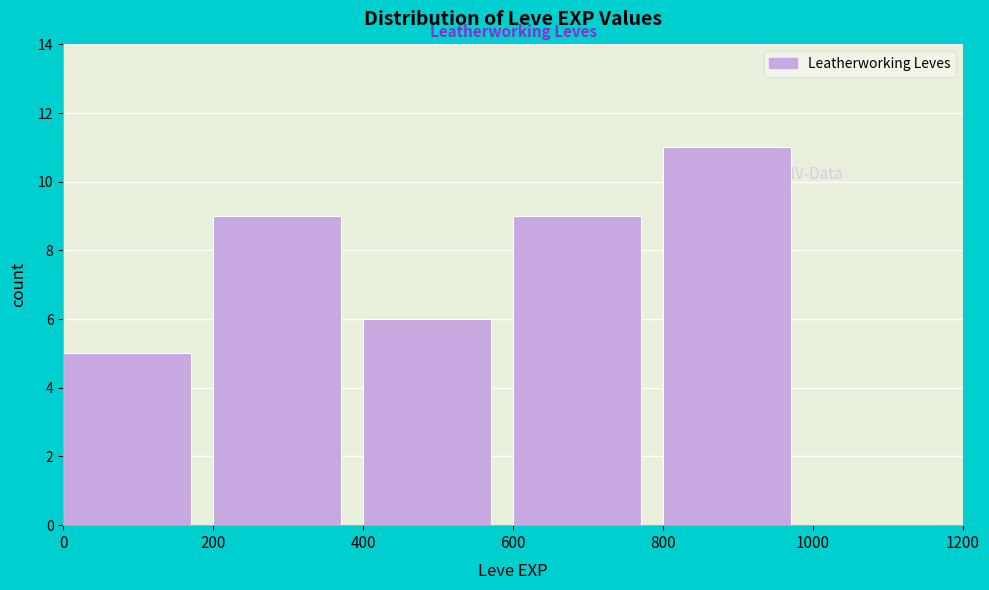

What is the height of the bar covering 400 to 600 on the x-axis? The values are not printed on the chart, so give them approximately, as read against the axis.

6